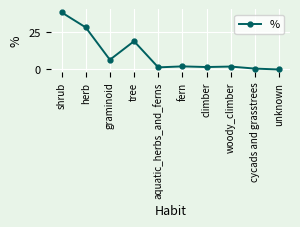

Which label corresponds to the largest value in the chart?

shrub